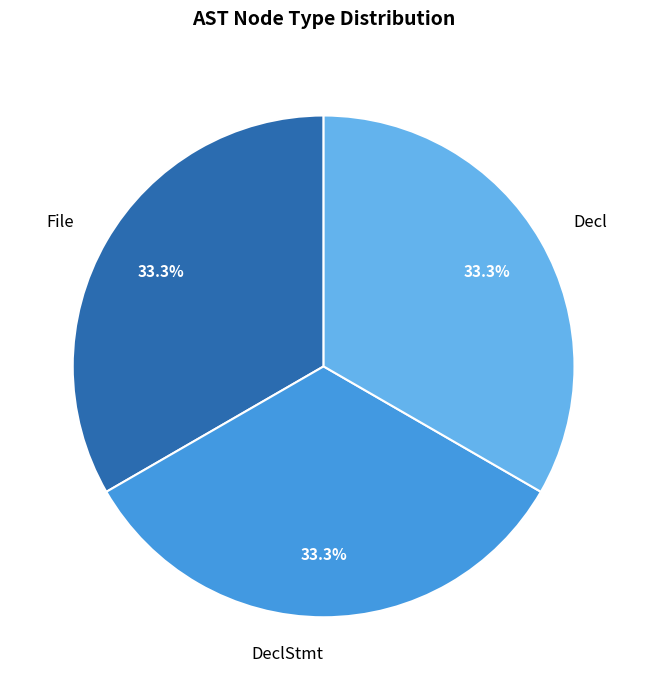

To the nearest percent, what percentage of the pie is File?

33%